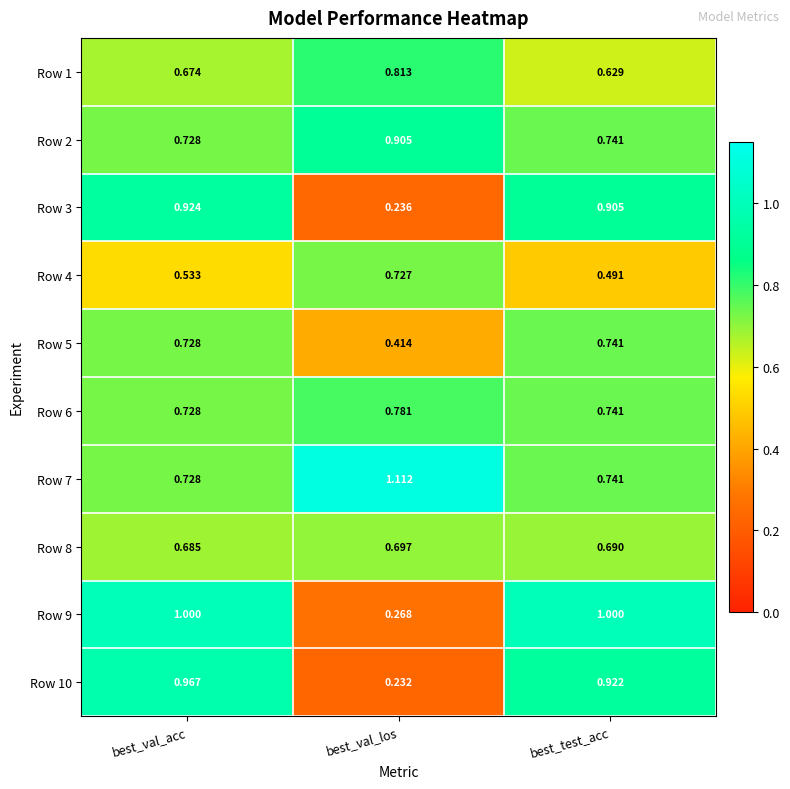

At which label does Row 9 reach its minimum?

best_val_los